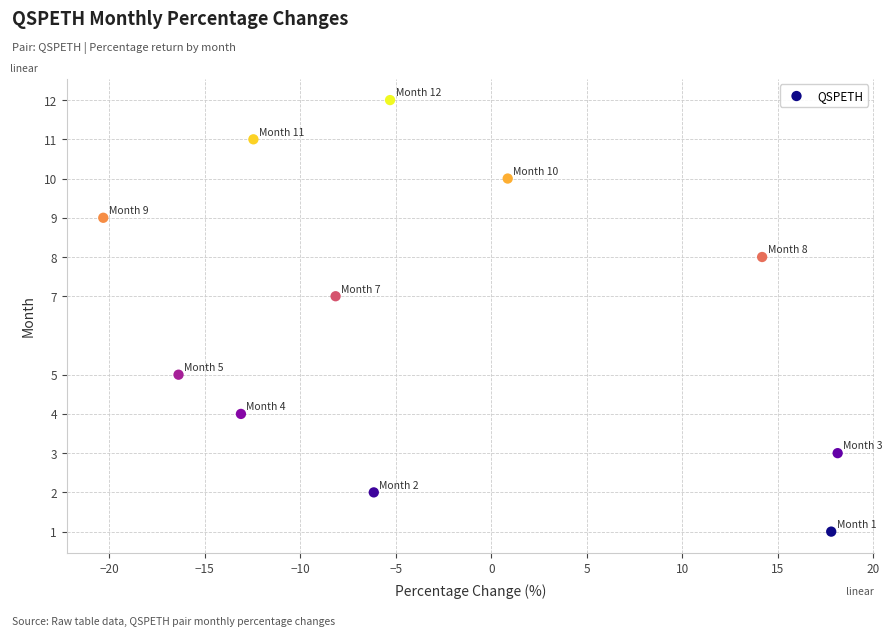

What is the range of Y values (max minus min)?

11